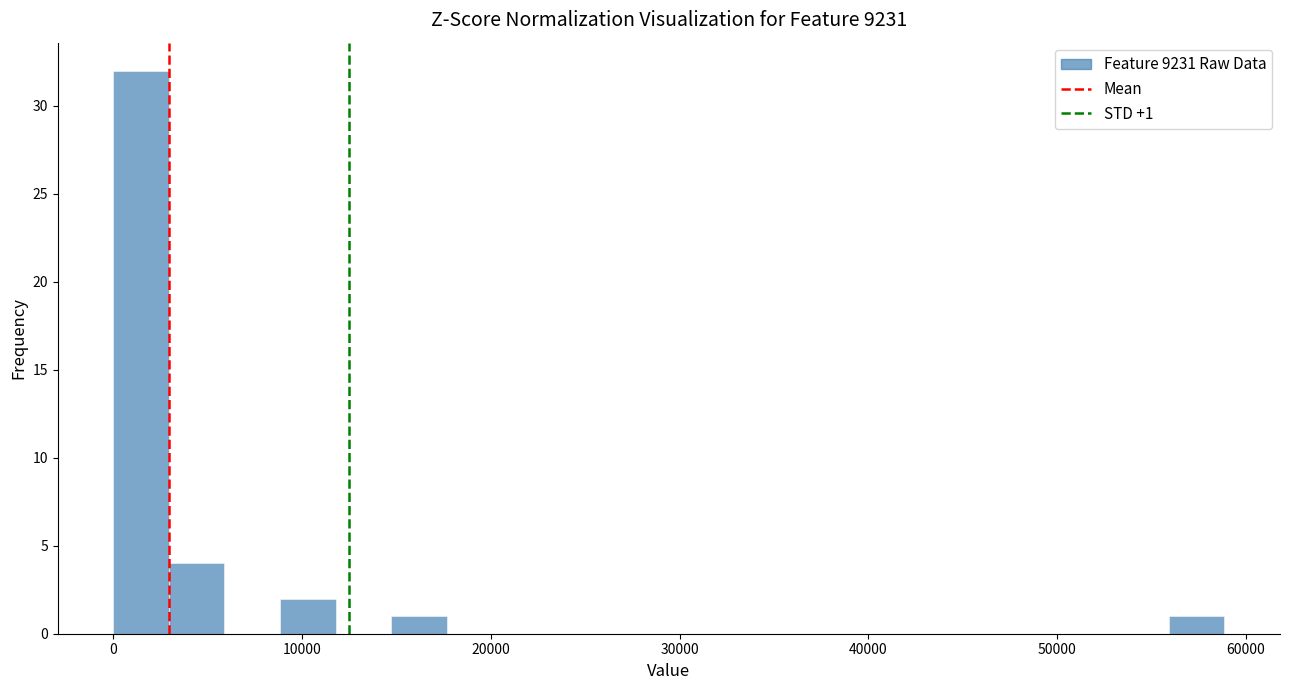

Read against the x-axis, roughly where is the centre of the tallest bar?

1000